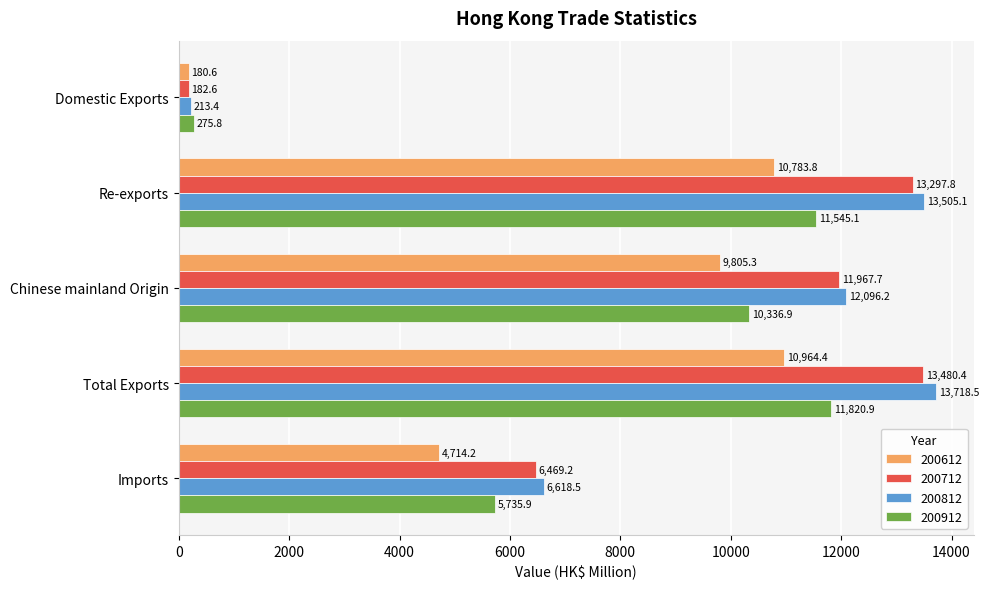

The 200712 series shows 10543.7 at Imports. True or false?

False